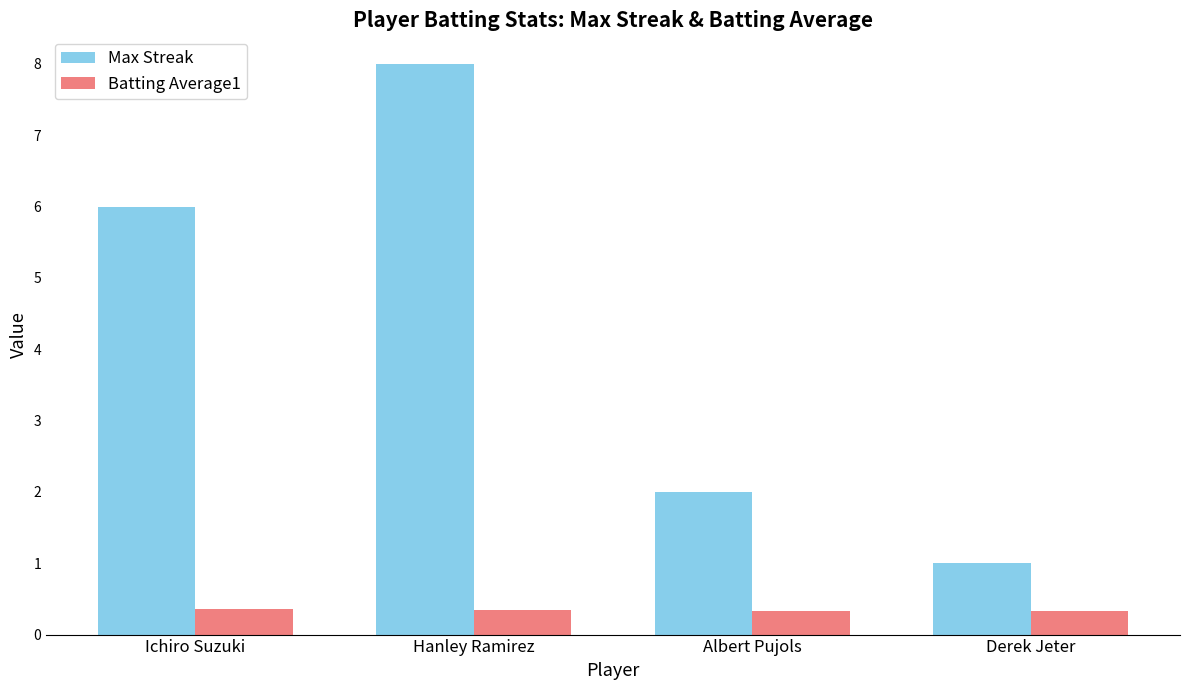

Which series changed the most between Hanley Ramirez and Albert Pujols?

Max Streak